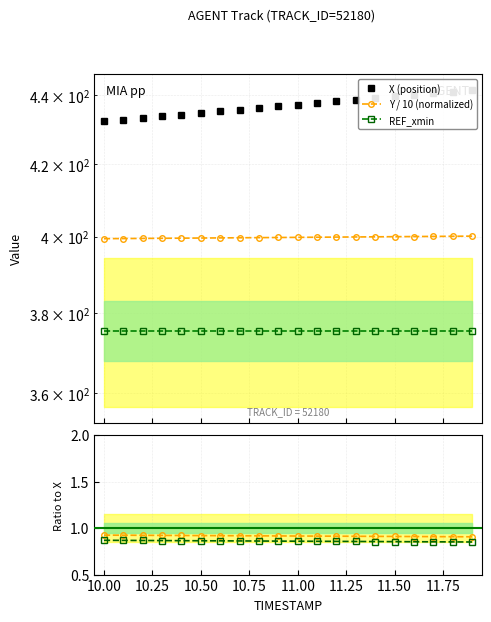

Is this an area chart (filled region under the line)?

No